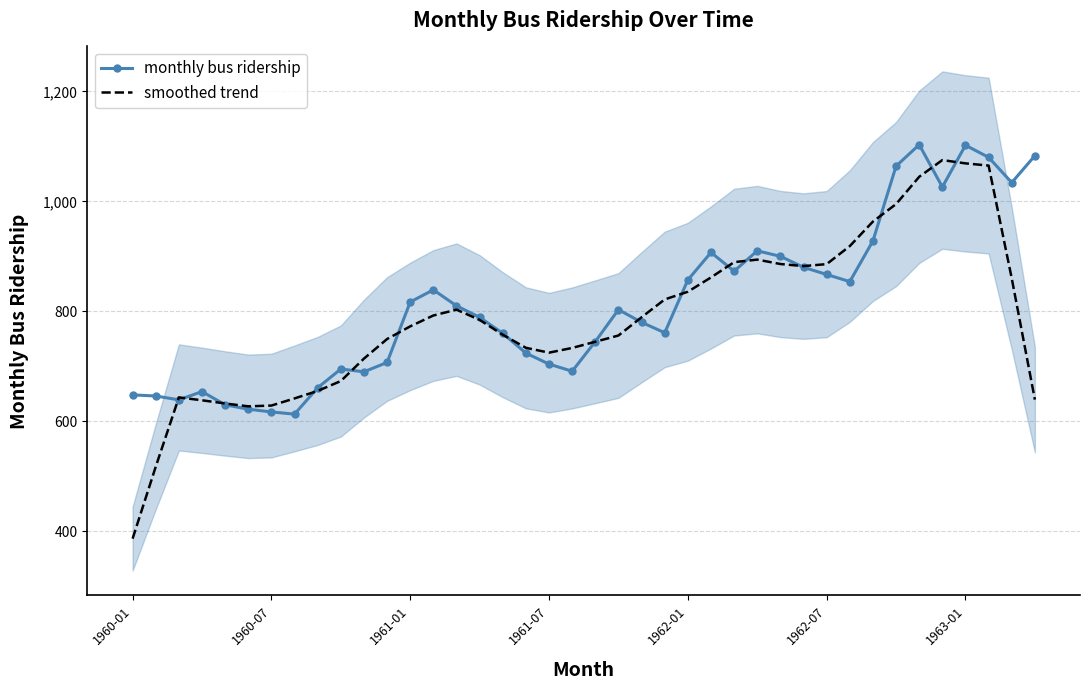

What is the total value across all series at 1960-01?

1034.6